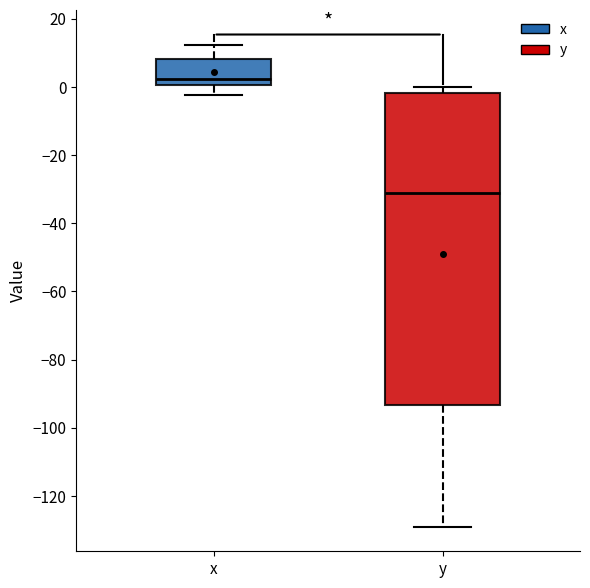

Reading left to right, read every box against the y-axis: the position of its median line, the range the box covers, and the ends of its whiskers. The values are not printed on the chart, so give them approximately, as read against the axis.

x: median 2, box 0 to 8, whiskers -2 to 12
y: median -32, box -94 to -2, whiskers -128 to 0